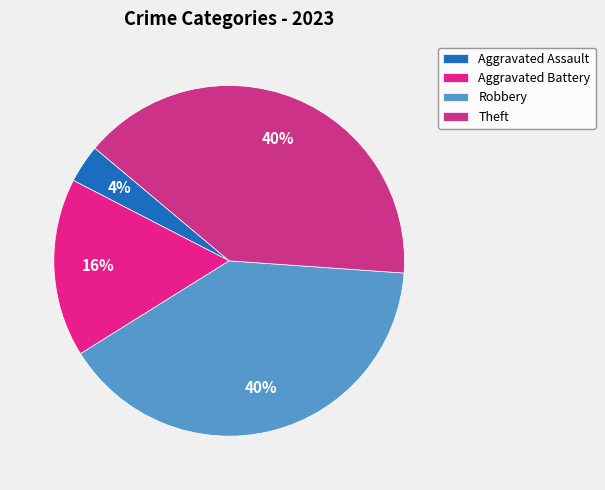

To the nearest percent, what percentage of the pie is Robbery?

40%